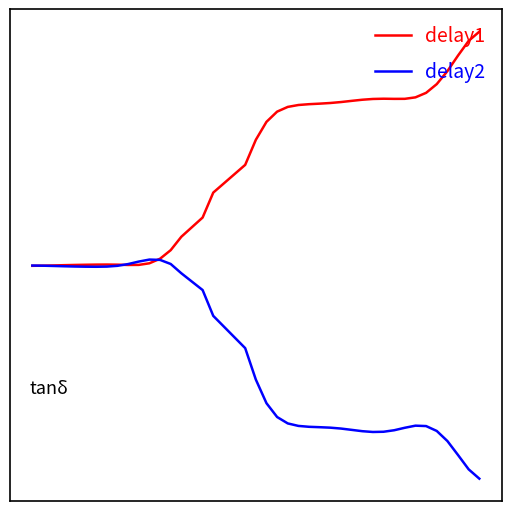

Does the chart have visible grid lines?

No